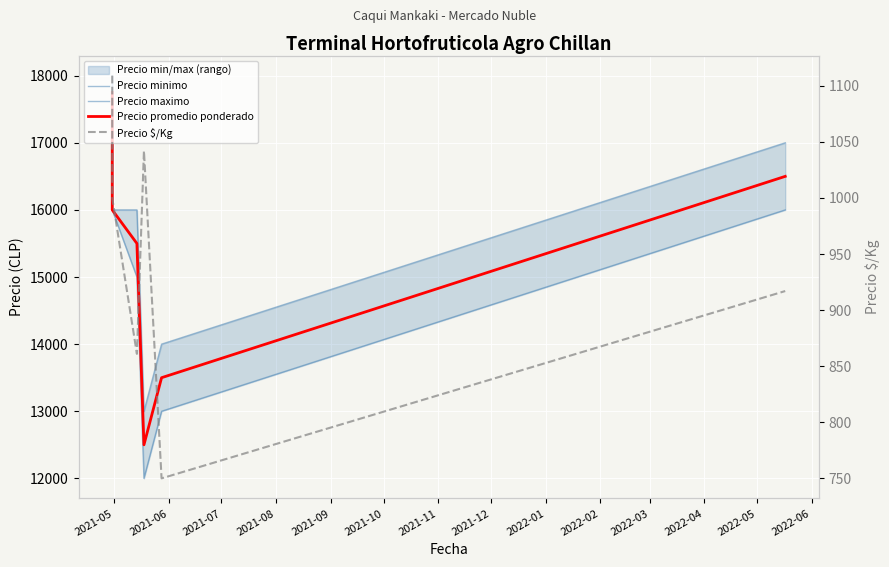

True or false: Precio $/Kg and Precio promedio ponderado cross at least once.

False